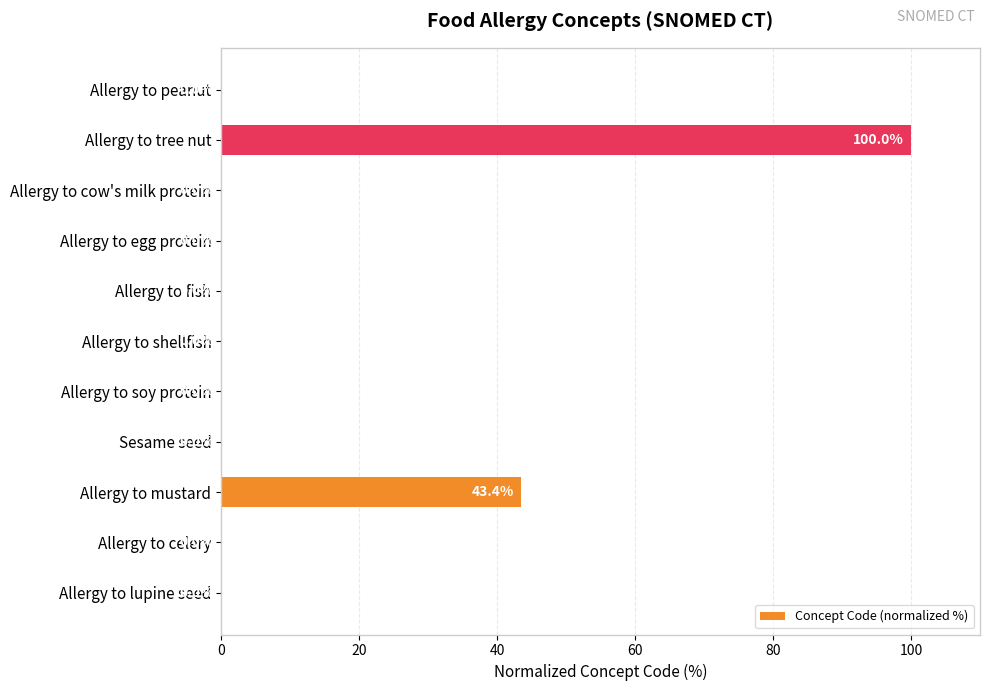

At which category does the chart reach its peak across all series?

Allergy to tree nut